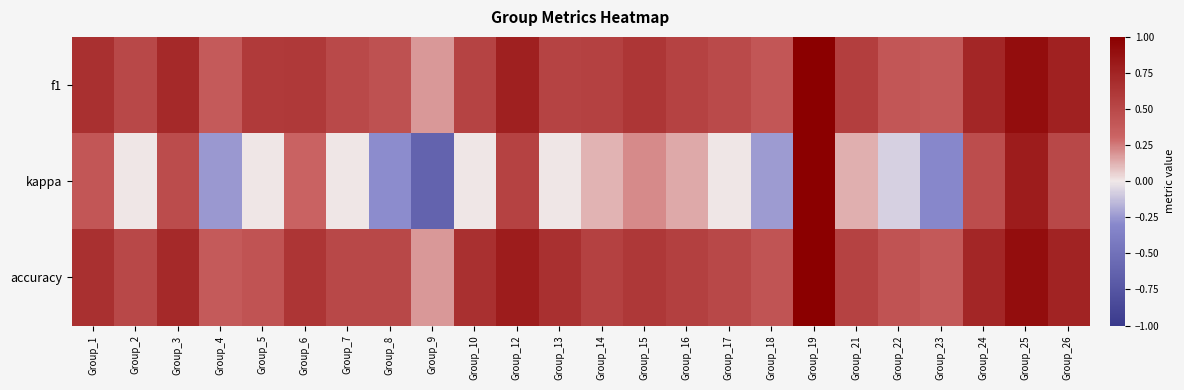

What is the difference between the highest and lowest values at Group_6?

0.3